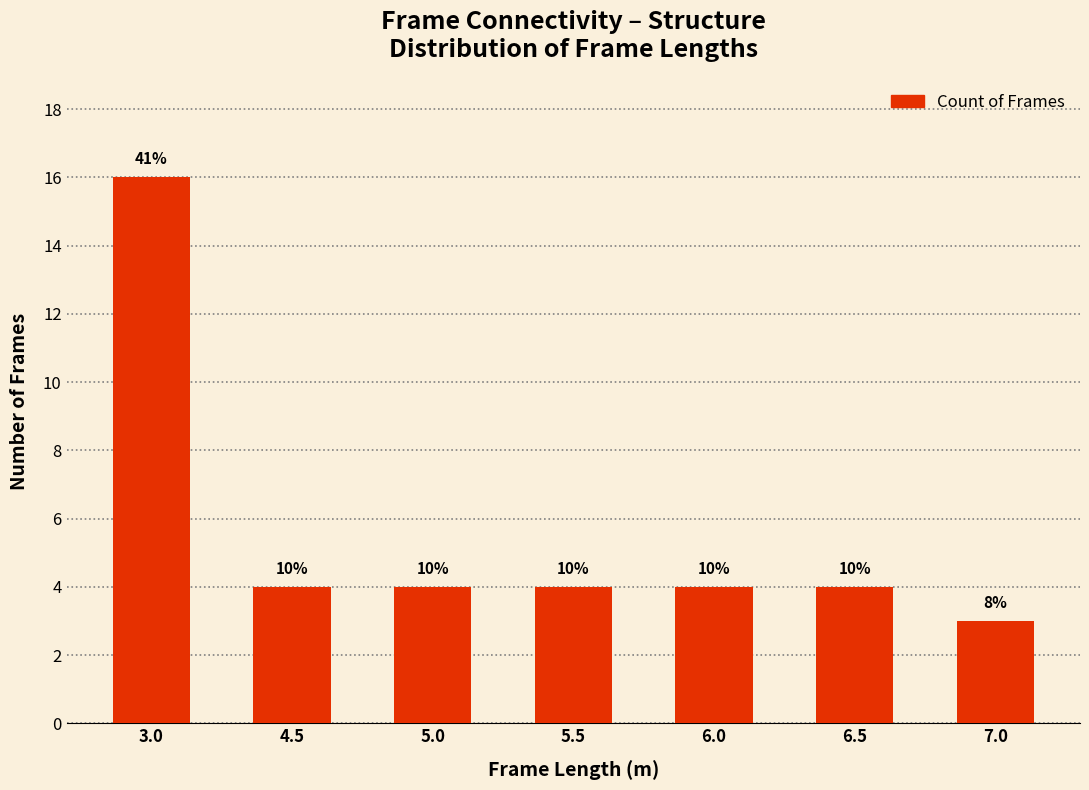

What is the label of the 6th bar from the left?

6.5